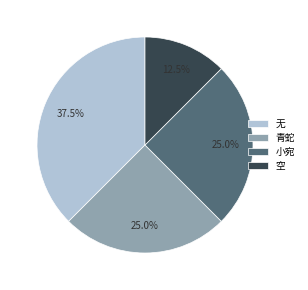

Approximately how many times larger is the value at 青蛇 compared to 小宛?

1.0